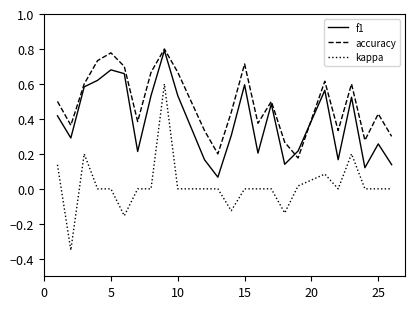

True or false: f1 and kappa cross at least once.

False